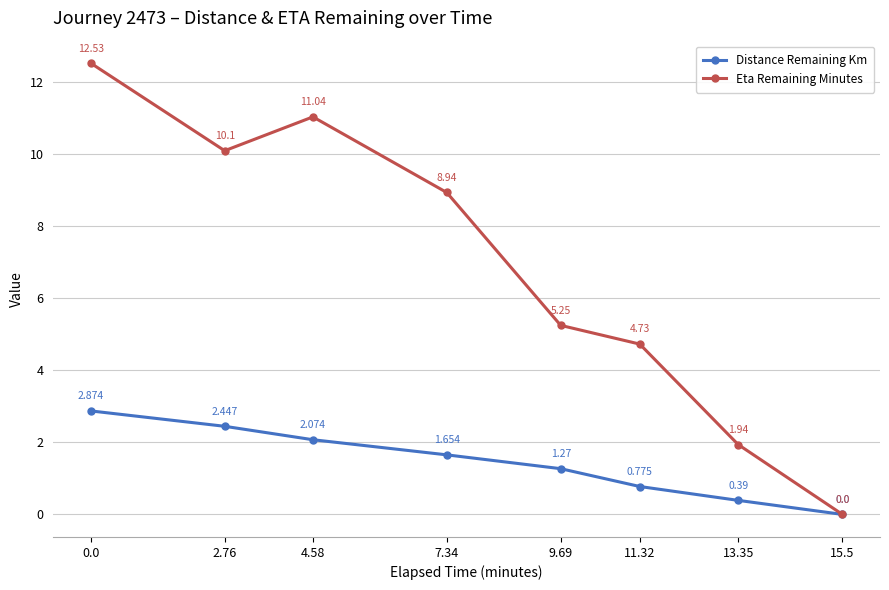

What position from the left is 15.5?

8